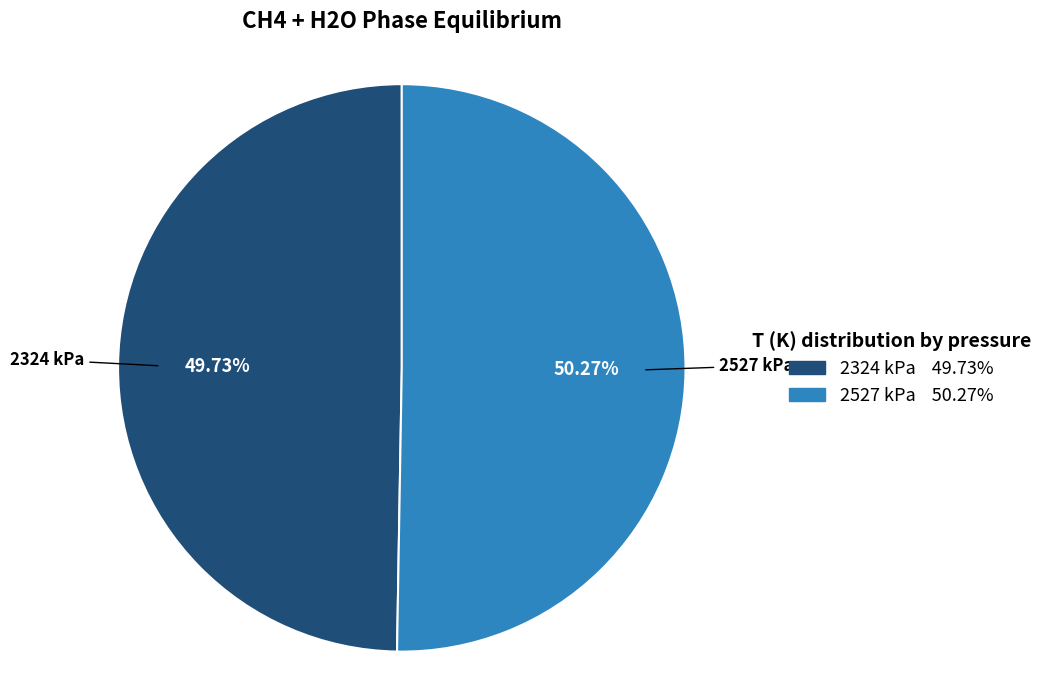

Do 2527 kPa and 2324 kPa together represent more than half of the pie?

Yes